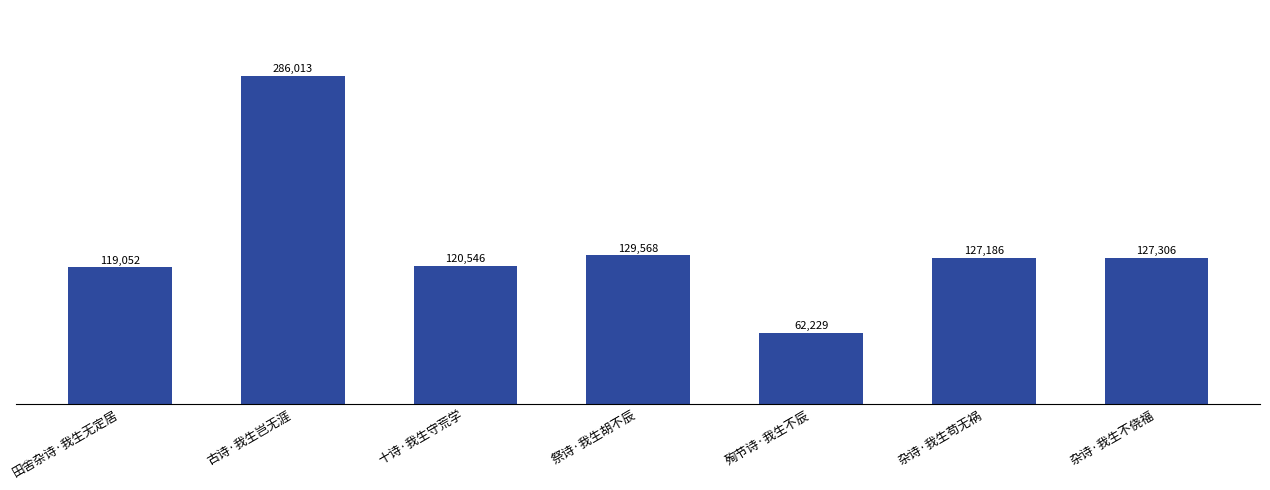

What is the sum of the values at 祭诗·我生胡不辰 and 殉节诗·我生不辰?

191797